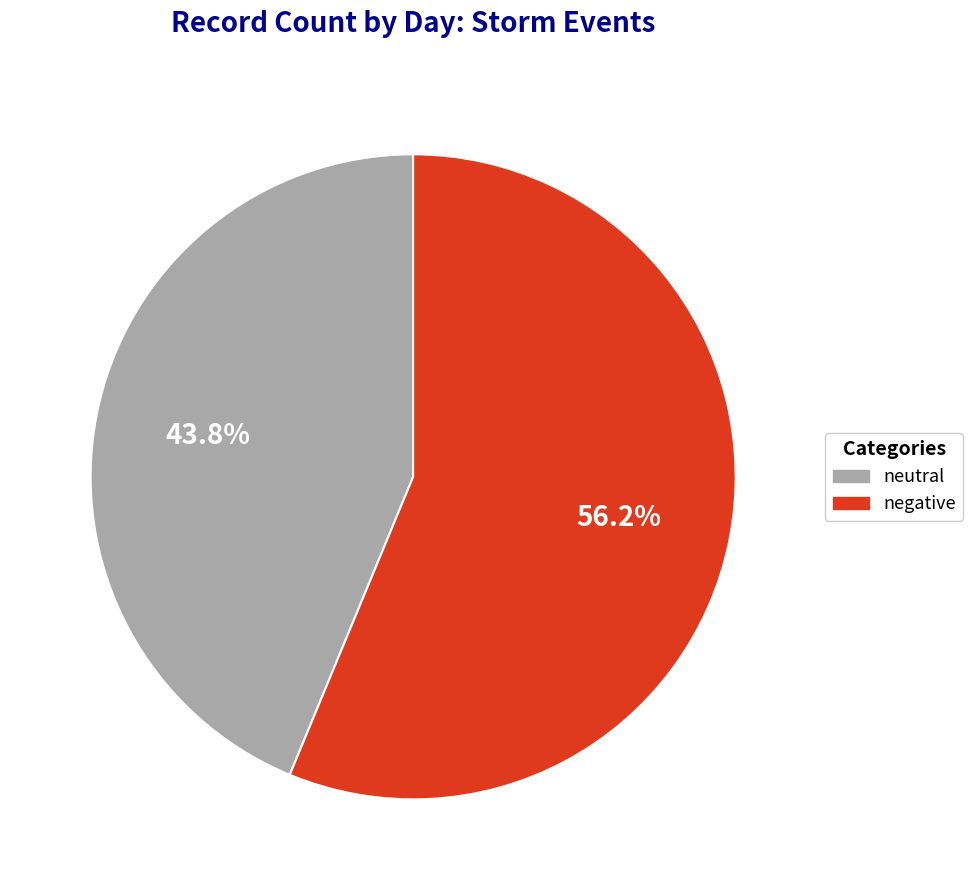

Which slice represents more than half of the pie?

negative